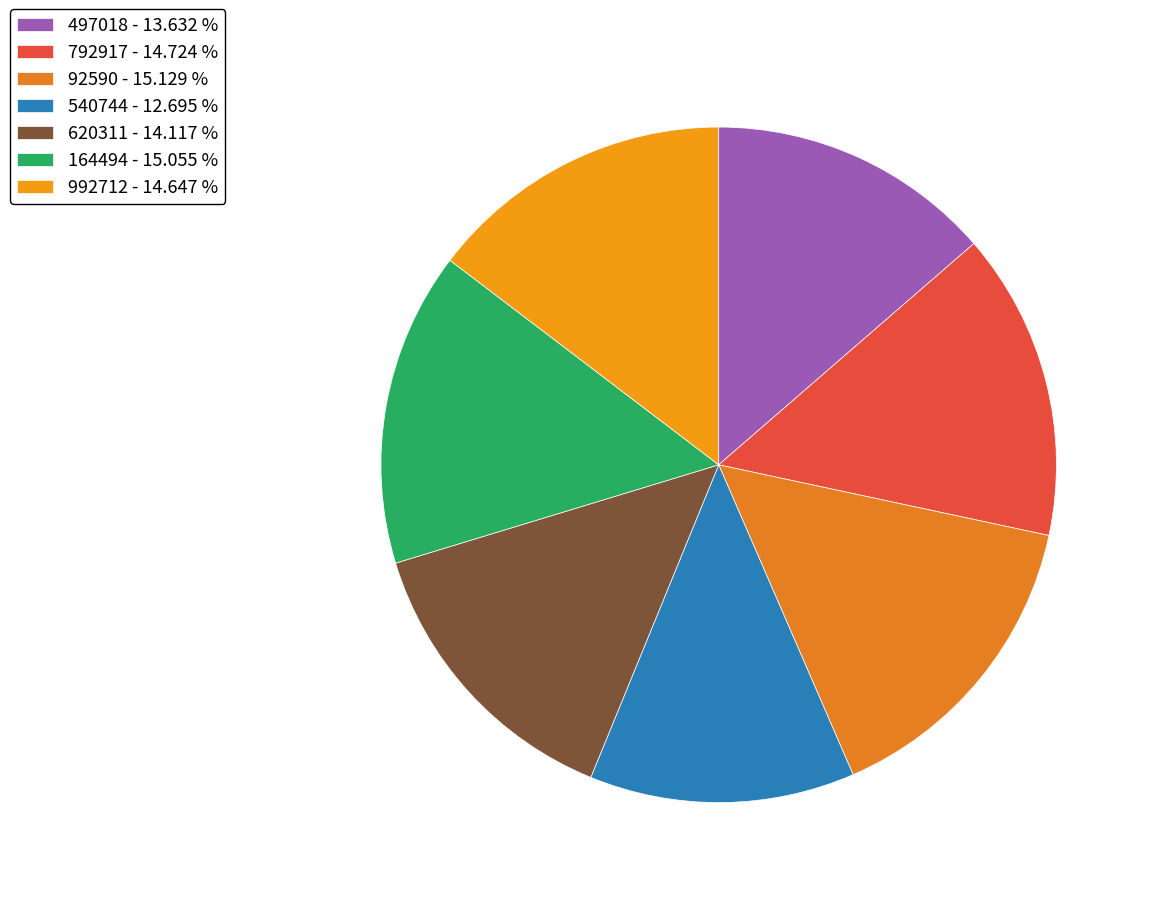

What percentage is the 497018 slice, to the nearest percent?

14%